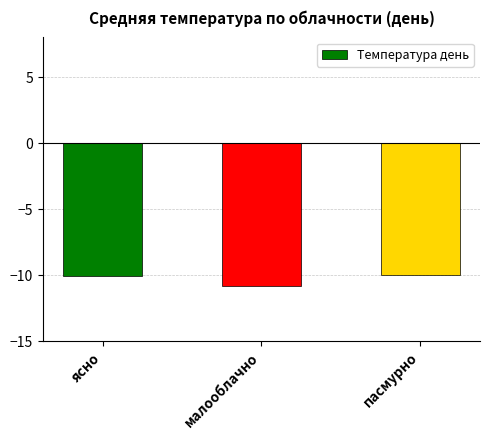

Which category has the lowest value across all series?

малооблачно